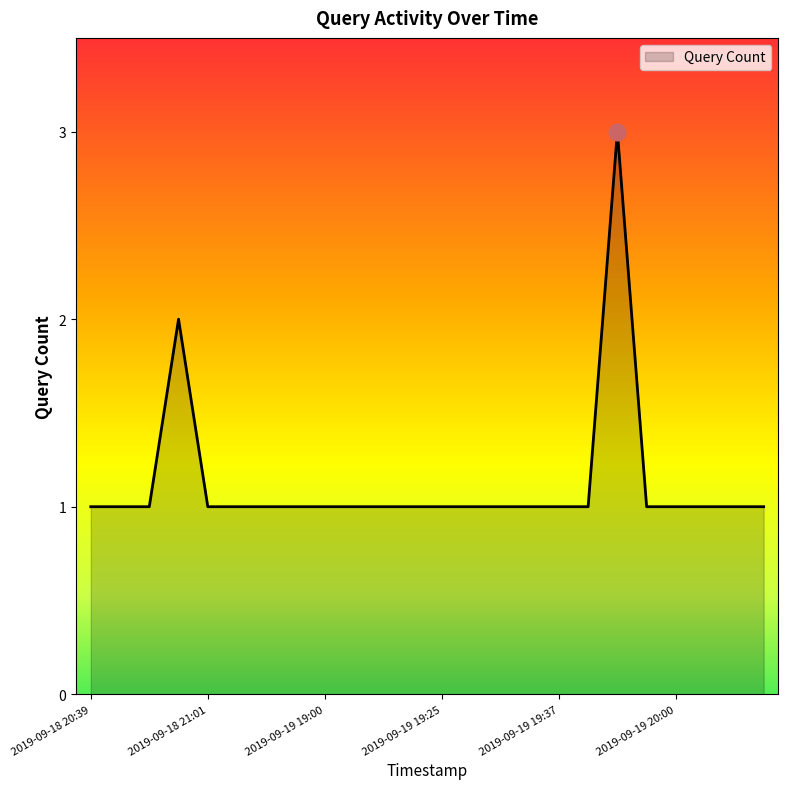

How many values are between 1 and 2?

23